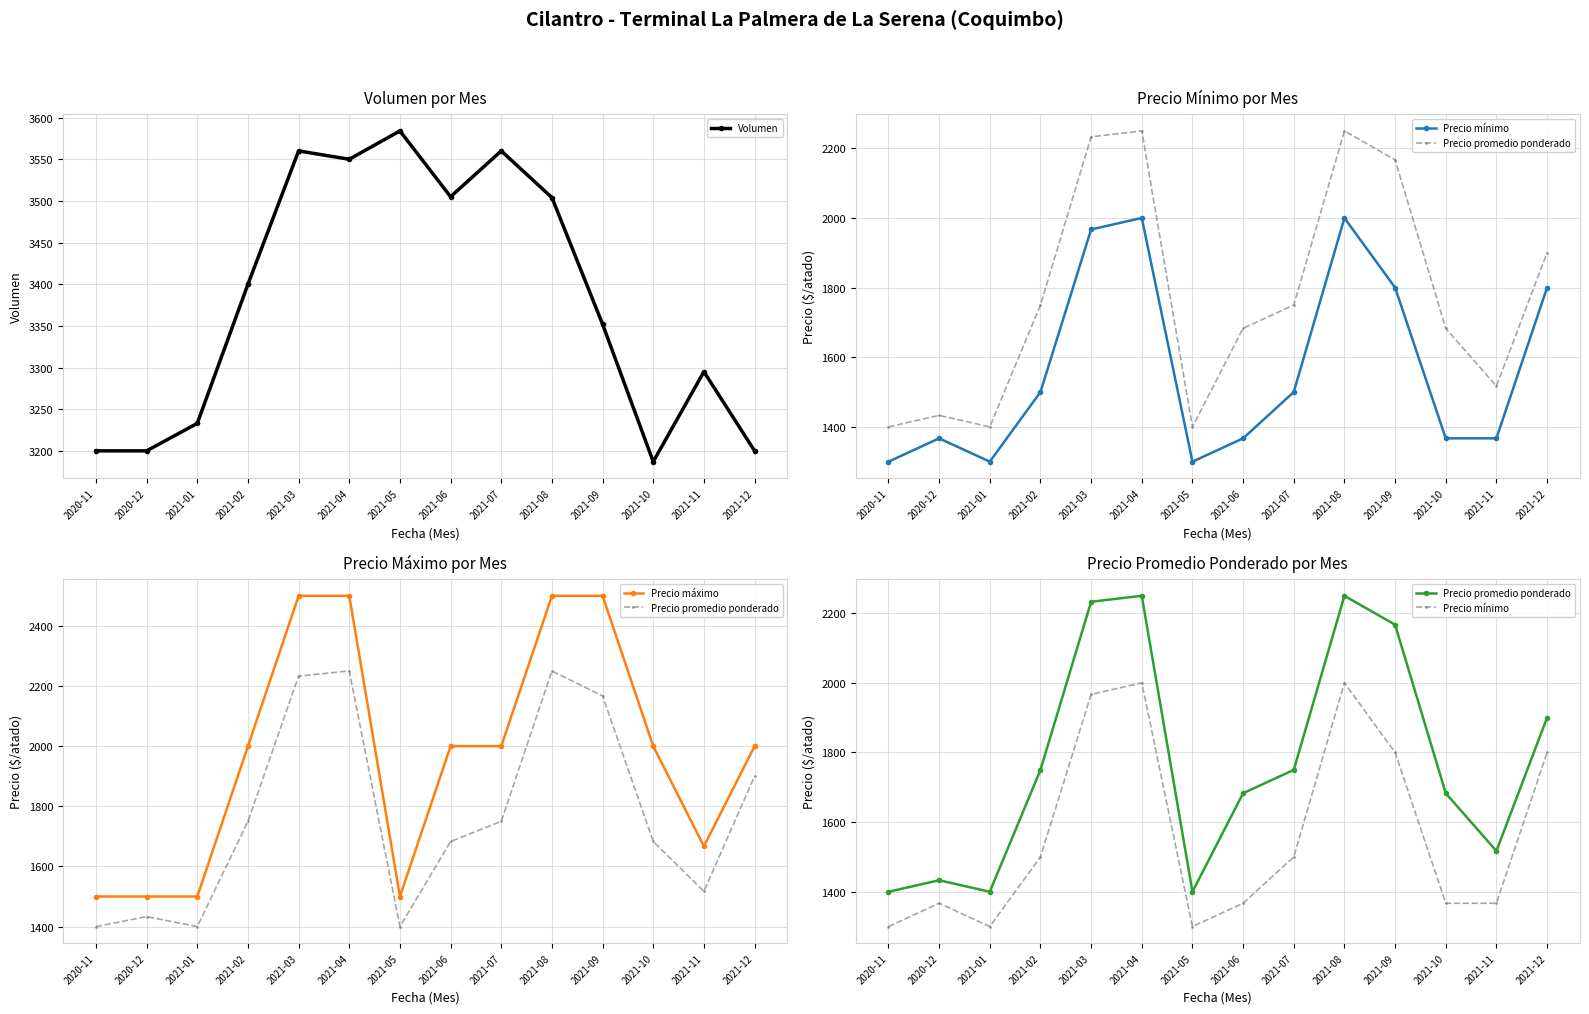

Where is the first local minimum for Precio máximo?

2021-05